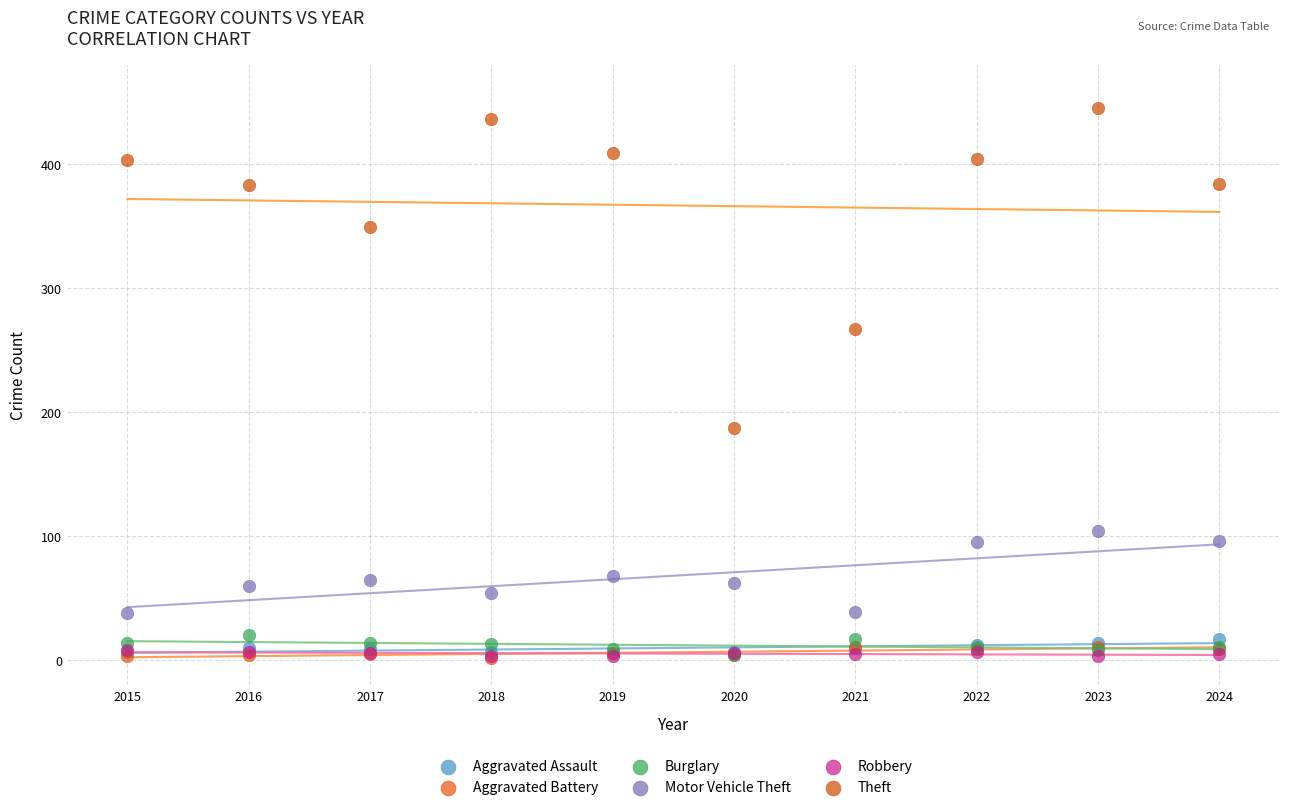

In the Theft series, what Y value is closest to 316?

349